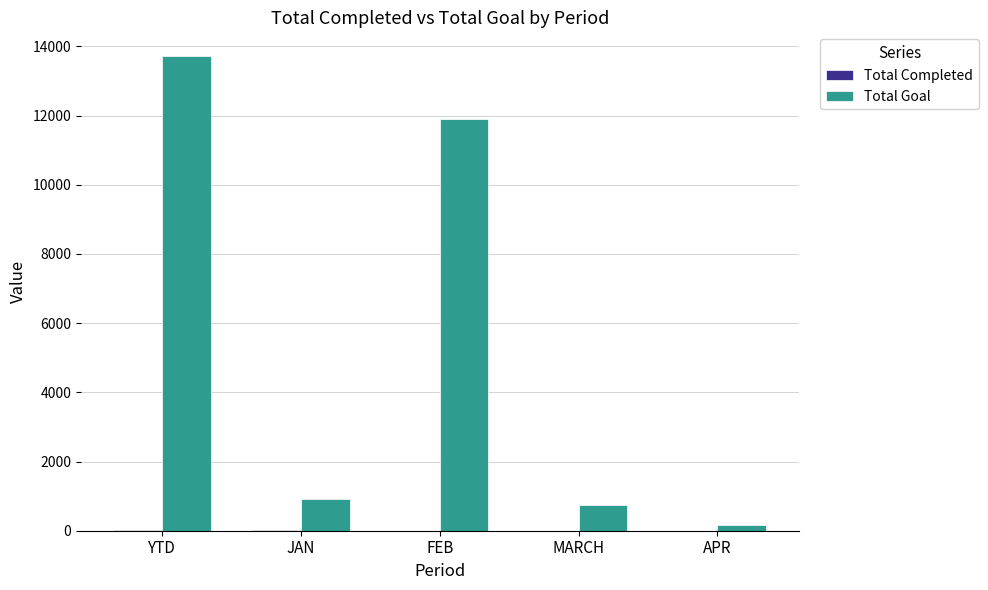

At which category is the sum across all series the highest?

YTD